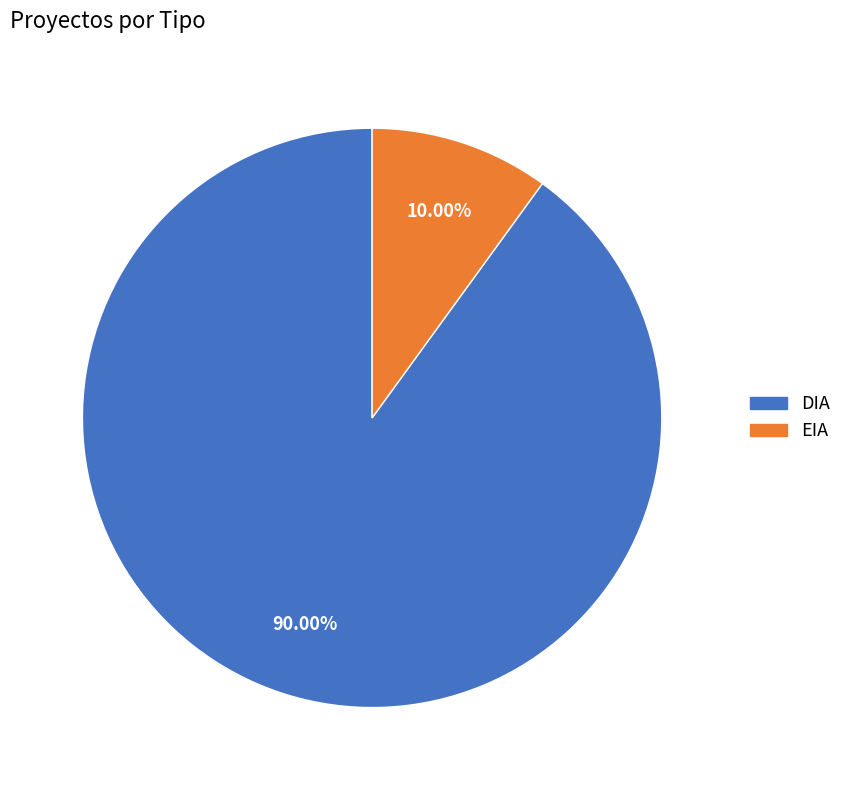

What is the ratio of the value at DIA to the value at EIA?

9.0